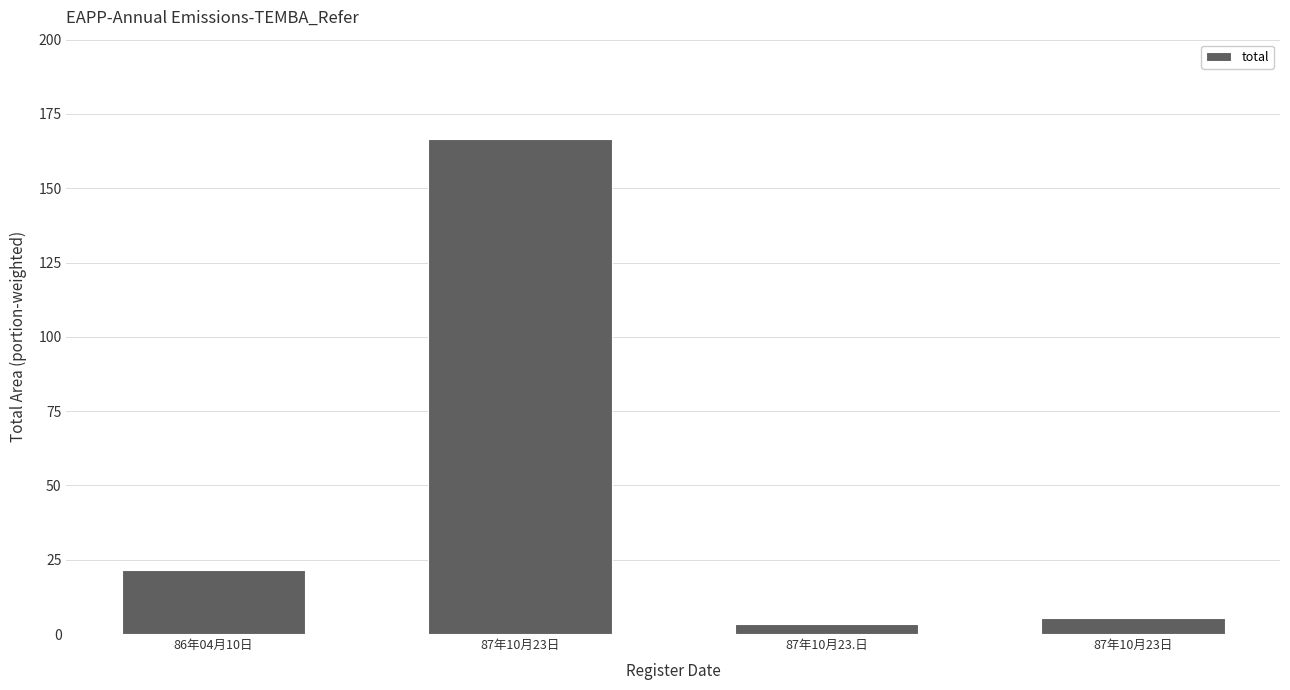

How many distinct data groups are displayed?

1